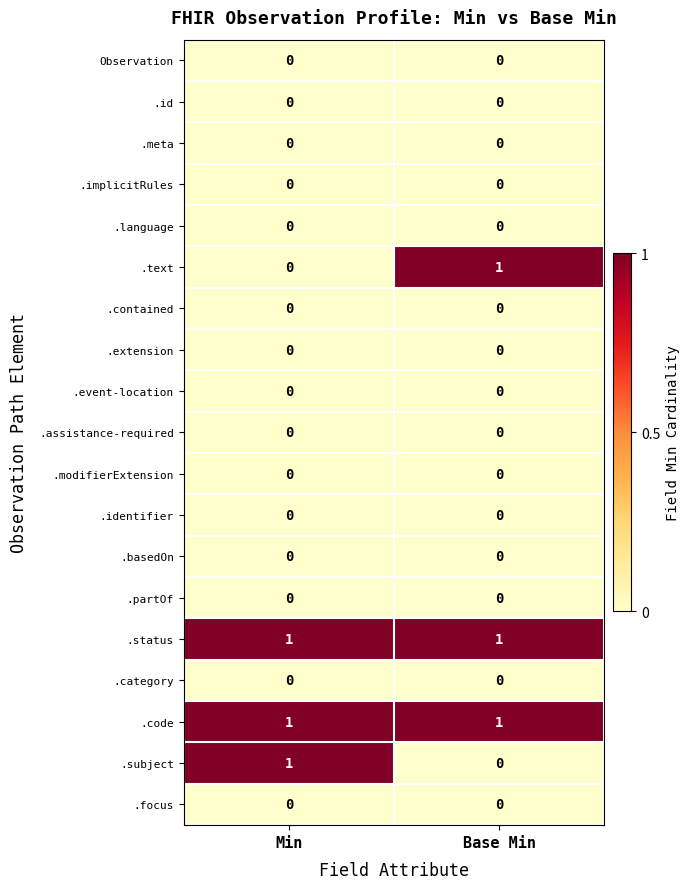

At which label does .text reach its minimum?

Min